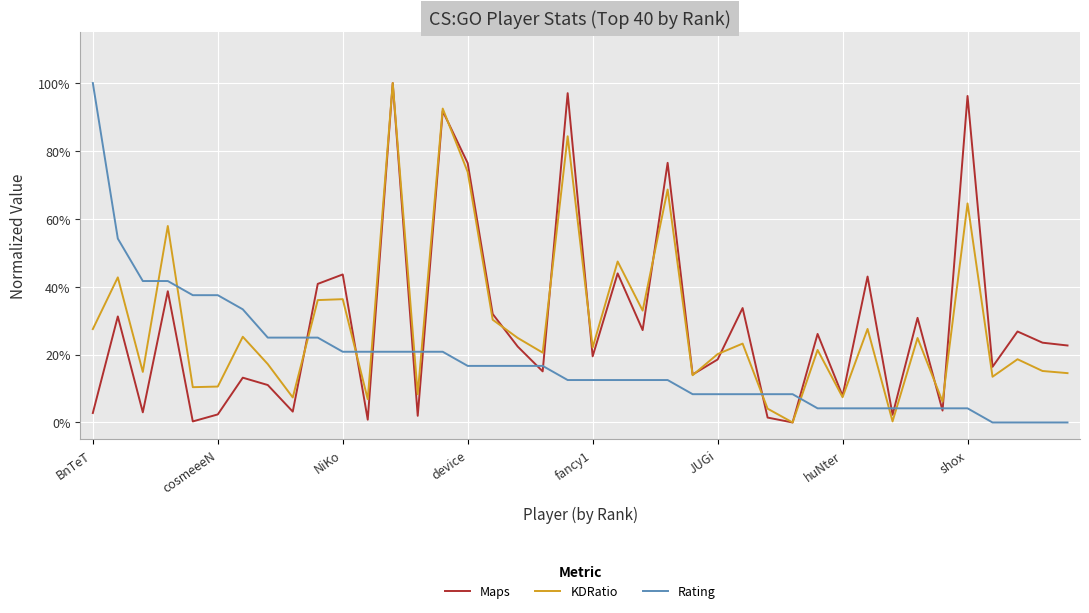

List the series in order of their peak value, lowest first.

Maps, KDRatio, Rating